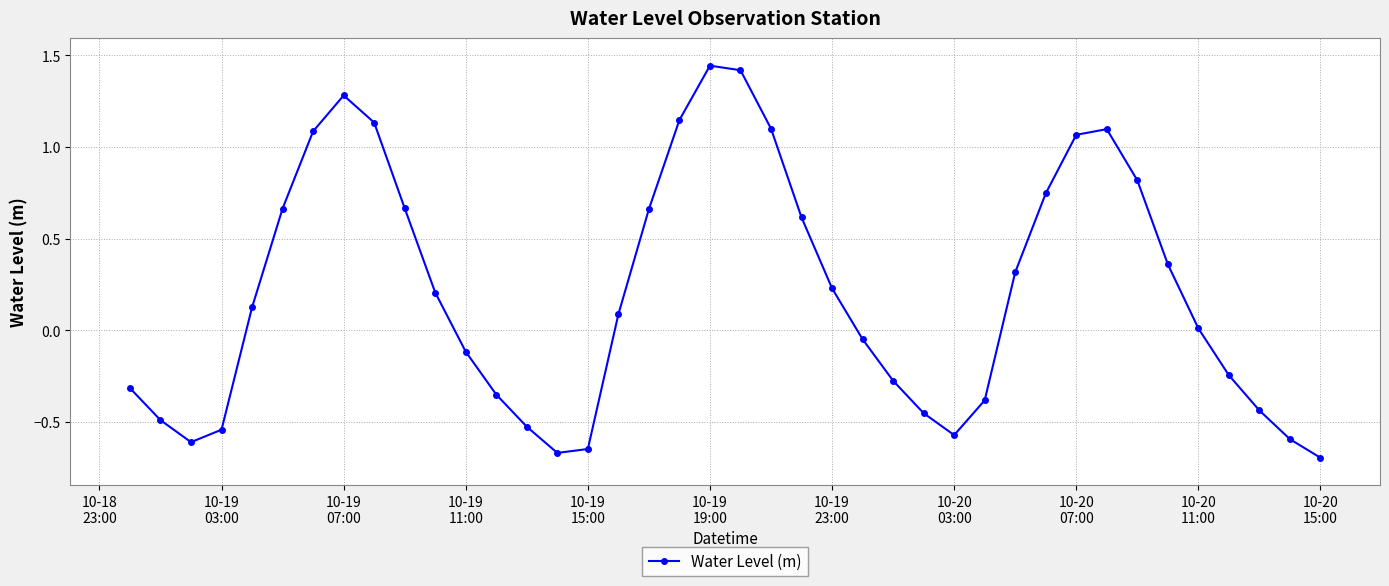

True or false: there are more than 2 points higher than both neighbors.

True